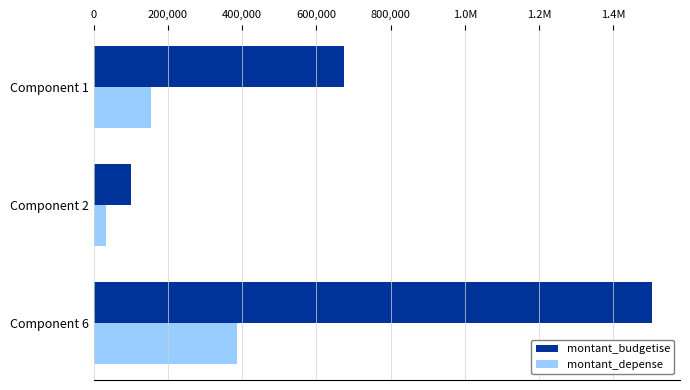

What are all the series names shown in the legend?

montant_budgetise, montant_depense